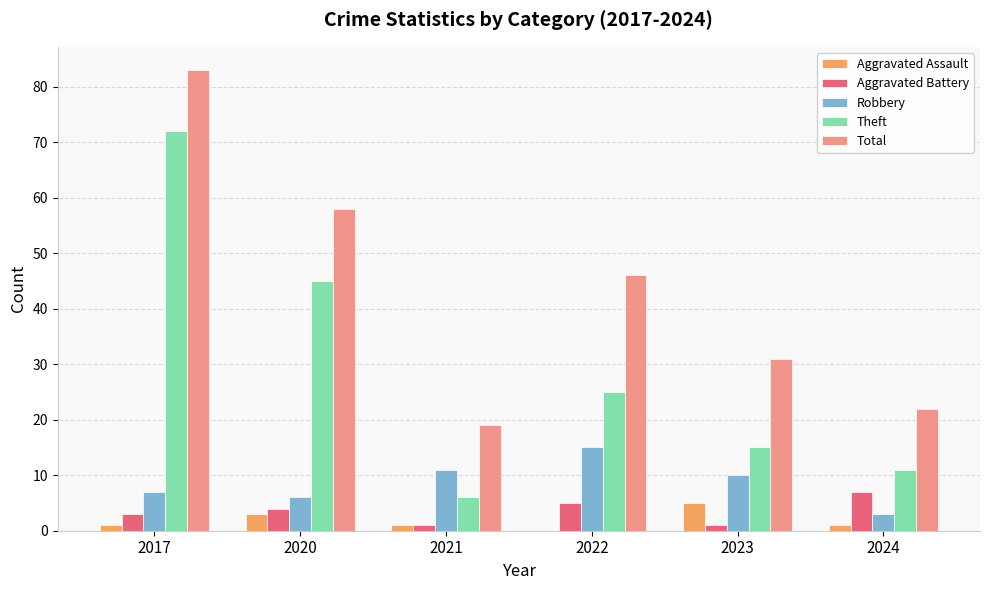

Reading left to right, list all the values displayed in this chart.

Aggravated Assault: 1	3	1	0	5	1
Aggravated Battery: 3	4	1	5	1	7
Robbery: 7	6	11	15	10	3
Theft: 72	45	6	25	15	11
Total: 83	58	19	46	31	22